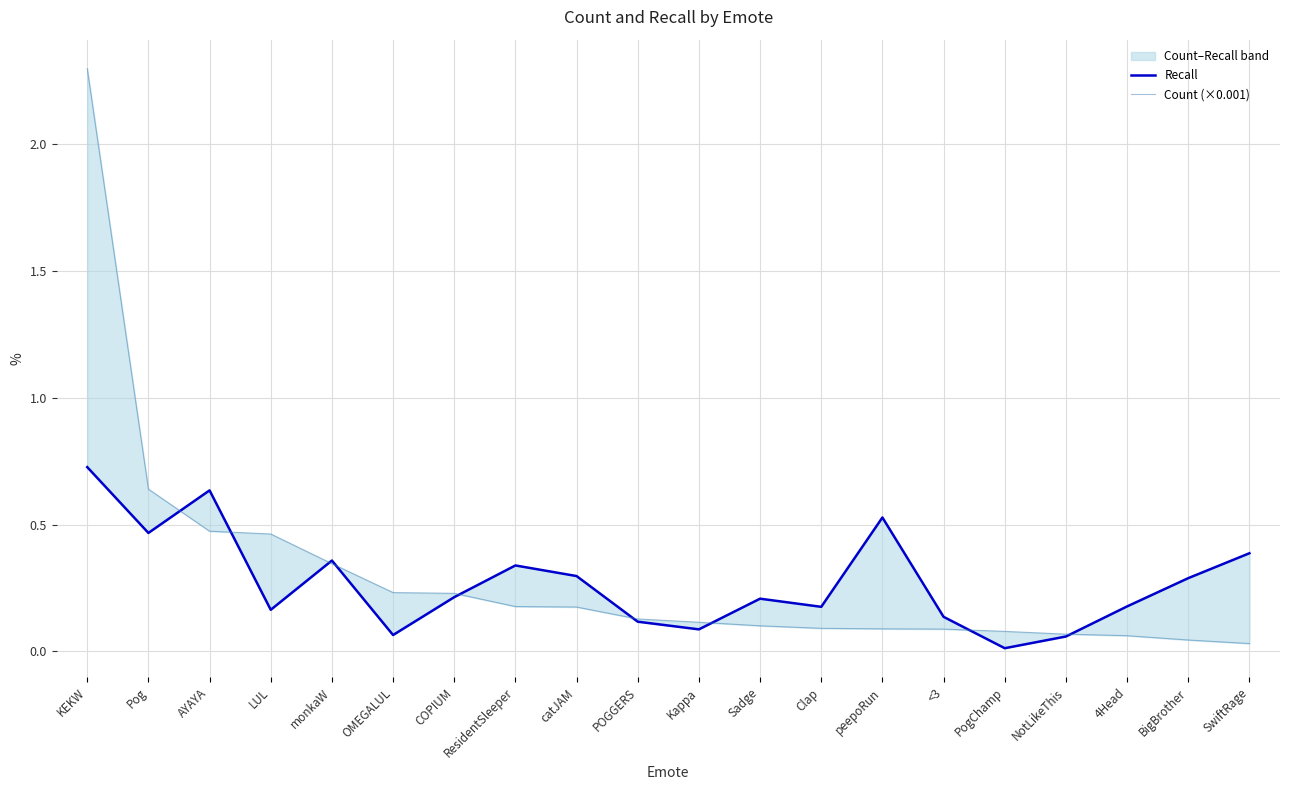

Count the number of categories in the chart.

20